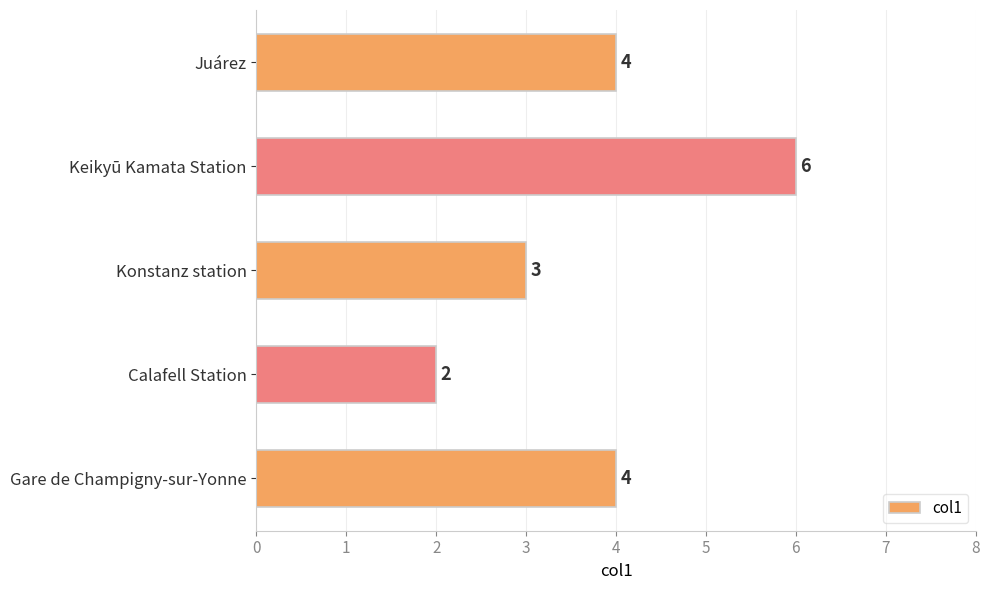

At which category does the chart reach its minimum across all series?

Calafell Station